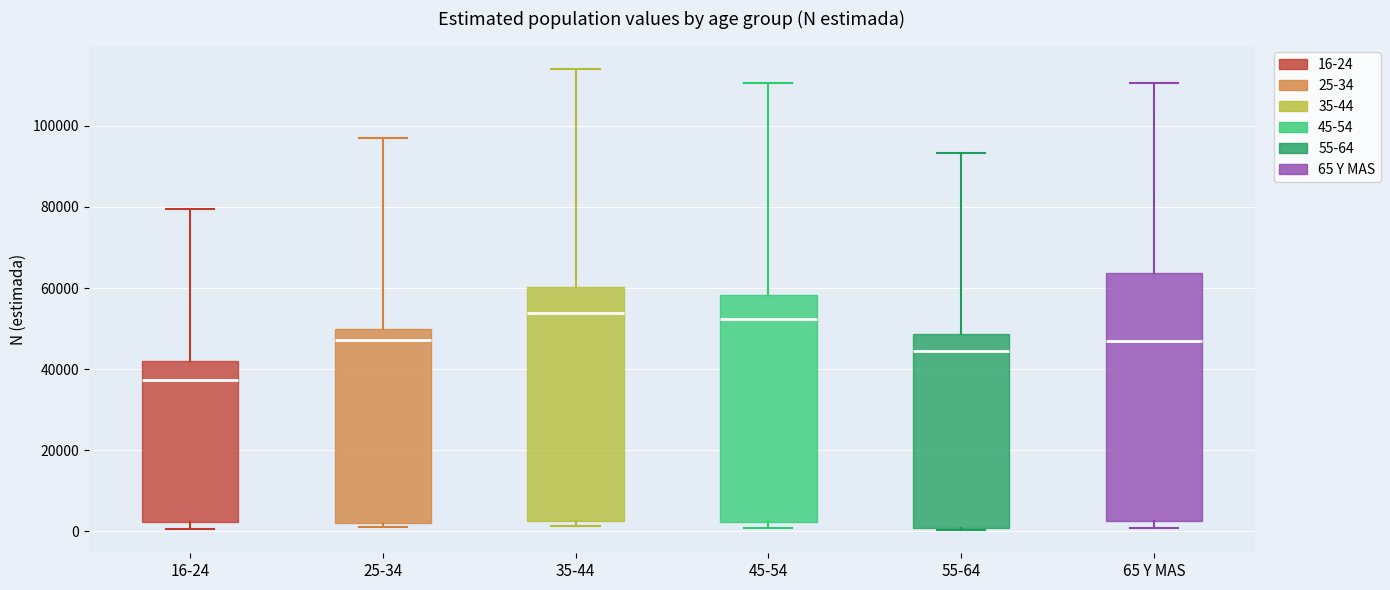

Which box has the lowest median line?

16-24